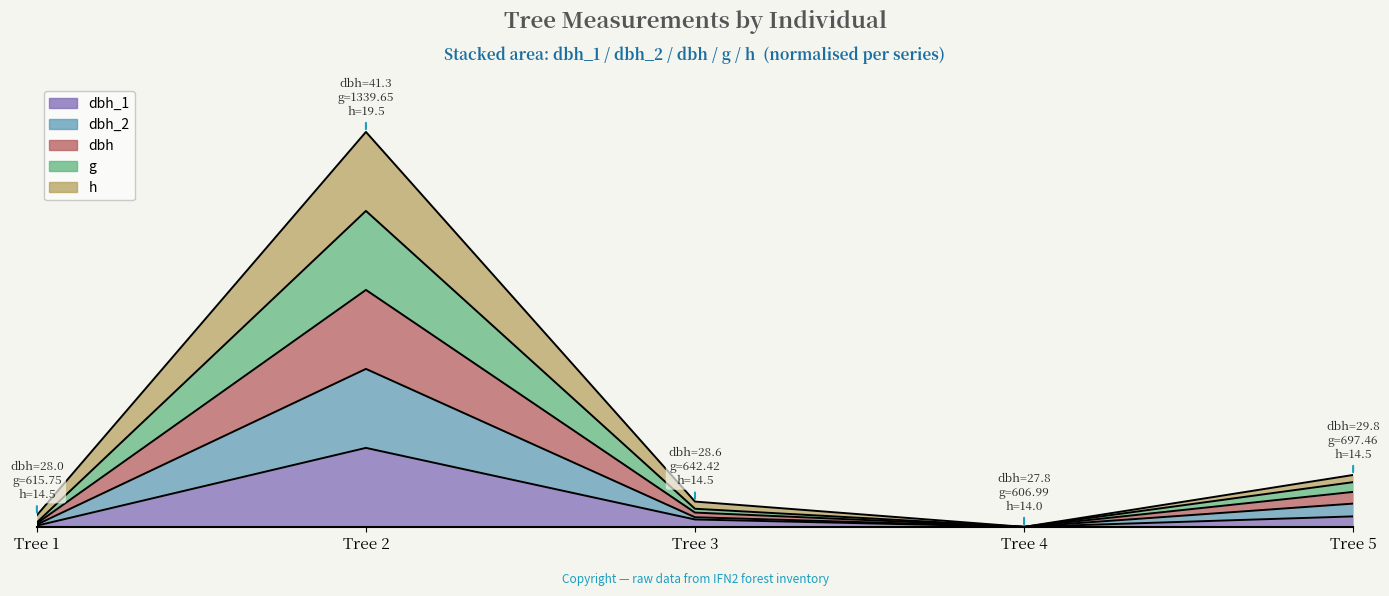

At which category does g reach its first local peak?

Tree 2